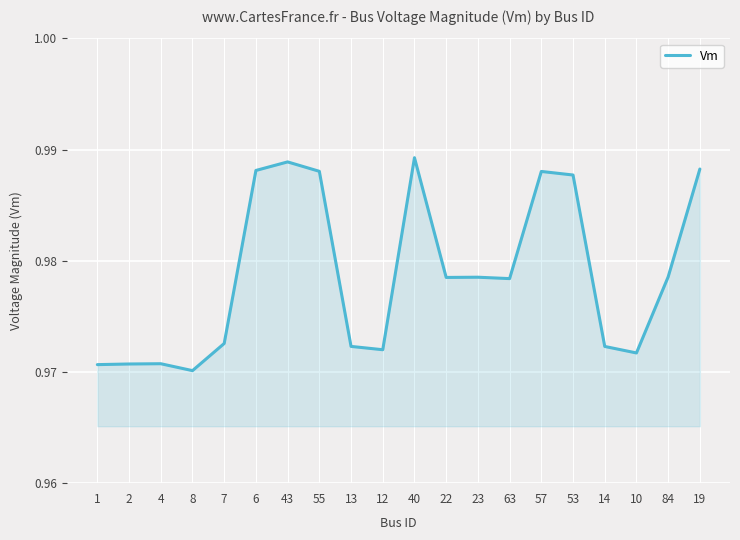

The chart shows a value of 0.4 at 14. True or false?

False